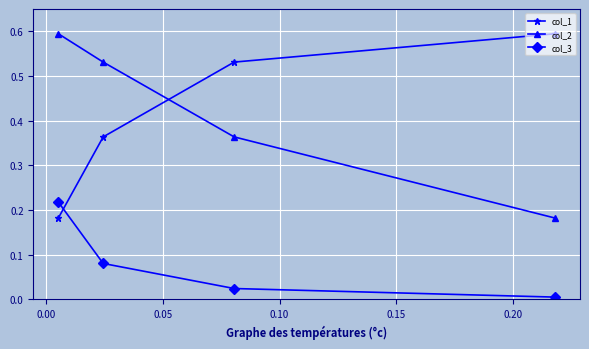

Is this an area chart (filled region under the line)?

No